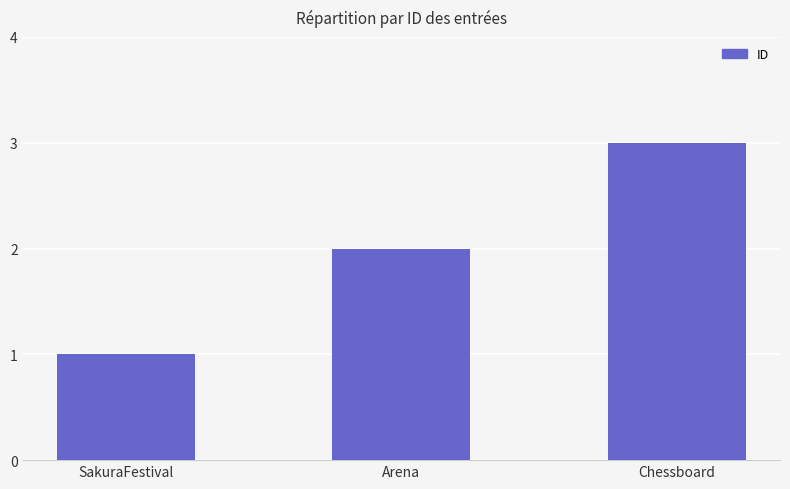

What is the sum of all values?

6